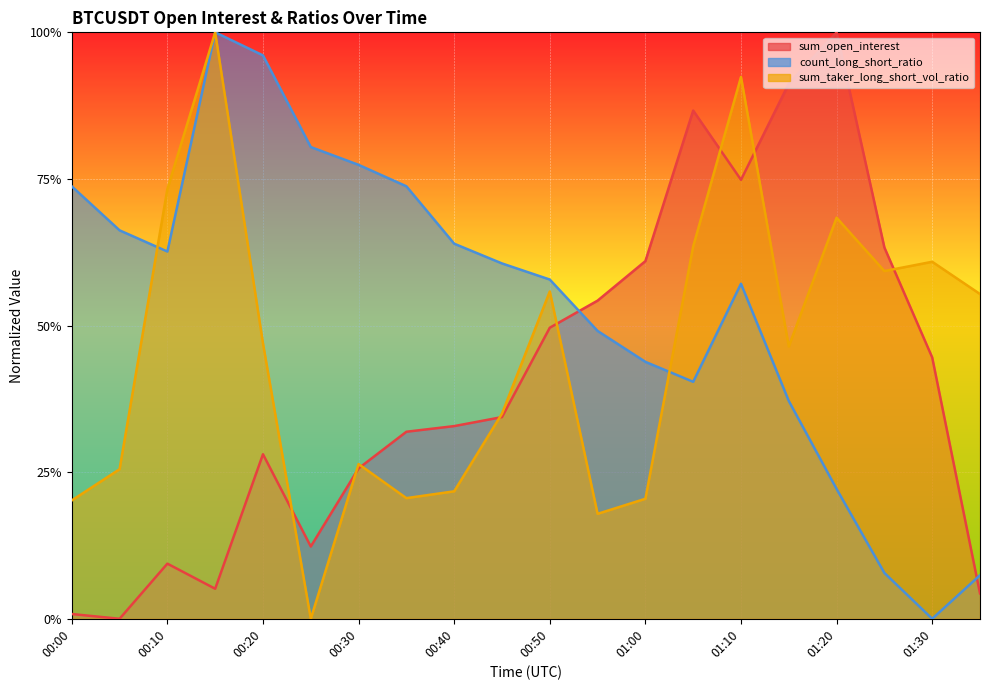

What is the difference between the maximum and minimum values in the sum_open_interest series?

1.0